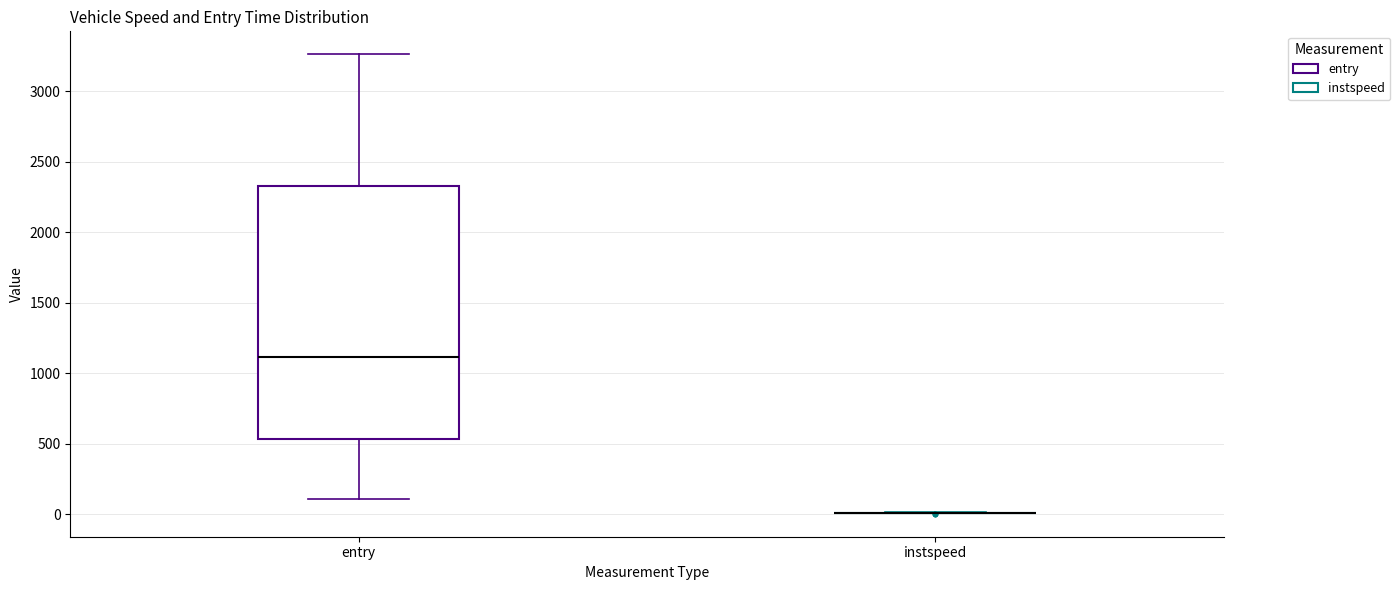

Reading left to right, transcribe this box plot: for each box, give where its median line is, the range the box spans, and where its two whiskers end, as read against the y-axis. The values are not printed on the chart, so give them approximately, as read against the axis.

entry: median 1100, box 550 to 2350, whiskers 100 to 3250
instspeed: box collapsed to a line at 0, whiskers 0 to 0